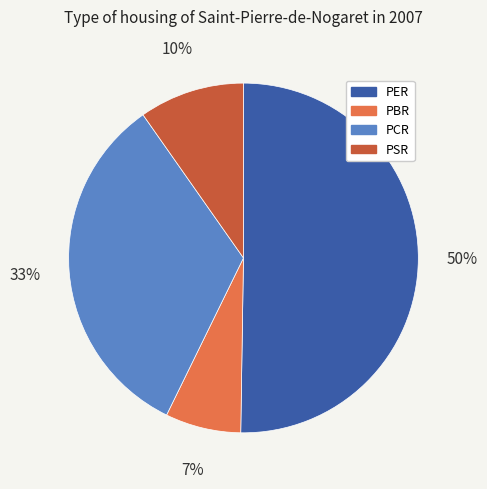

To the nearest percent, what is the combined percentage of PSR and PCR?

43%